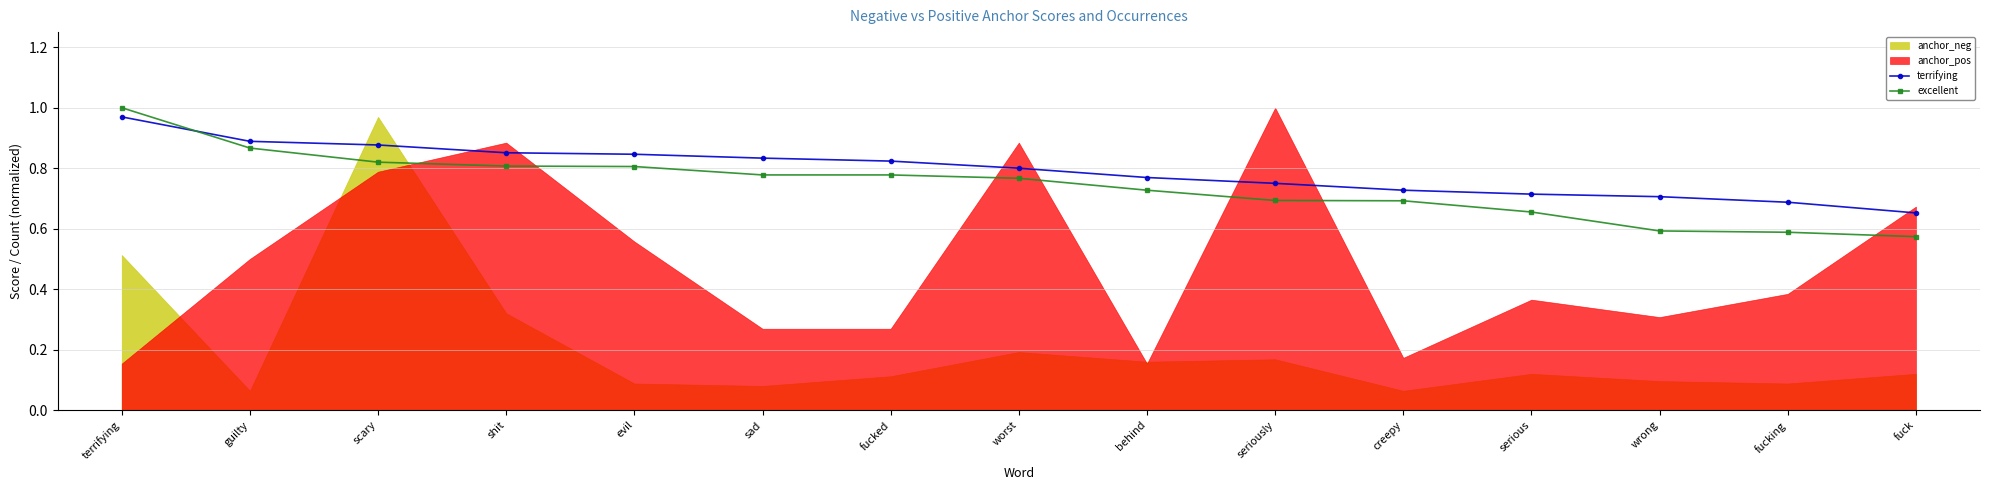

The value of excellent at fuck is 0.4. True or false?

False